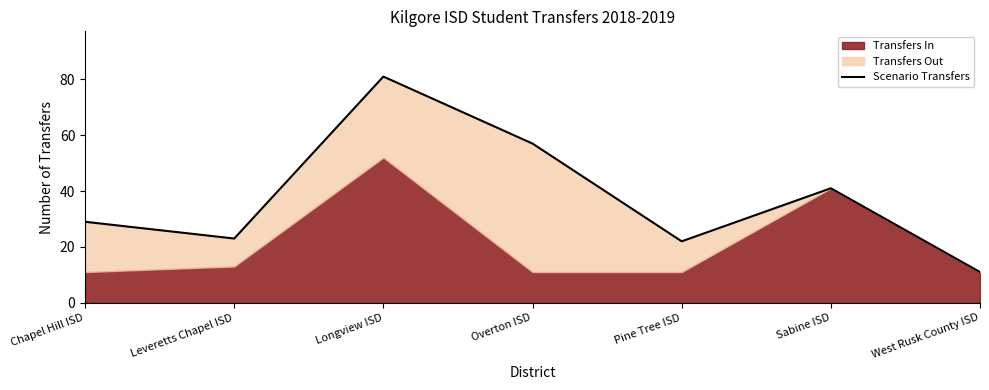

The chart shows a value of 38 at Pine Tree ISD. True or false?

False